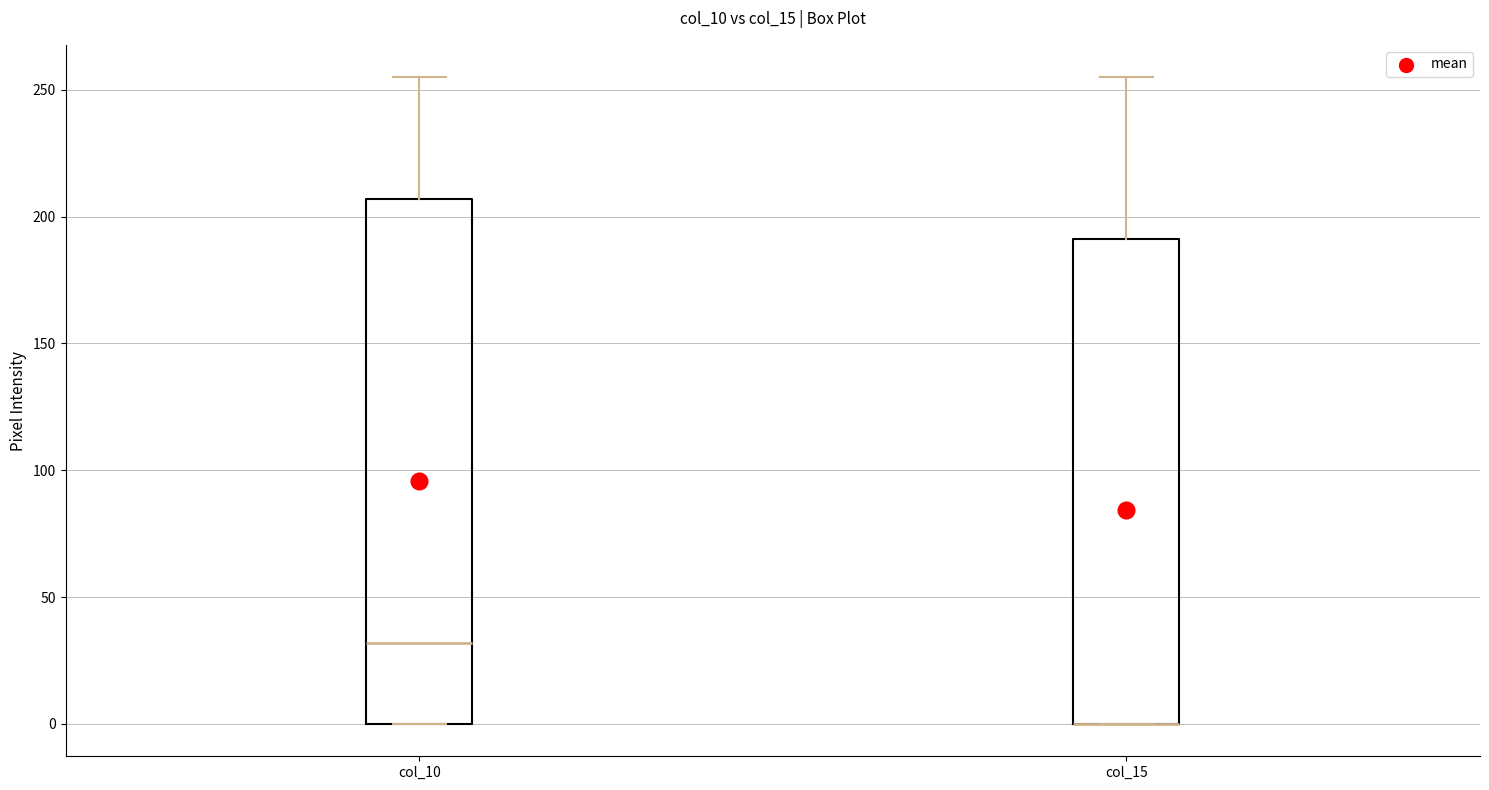

Where does the median line of the box for col_10 sit on the y-axis? The values are not printed on the chart, so give them approximately, as read against the axis.

30